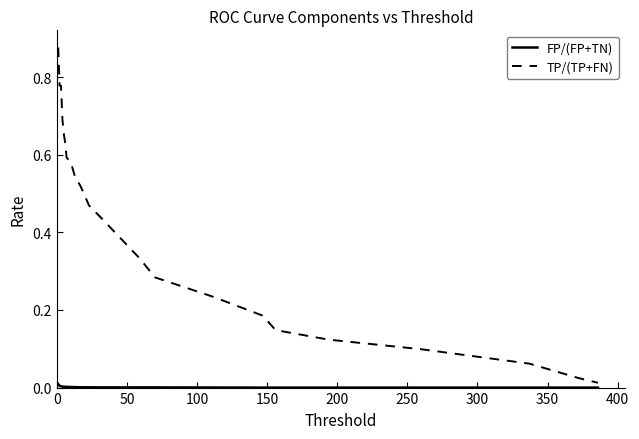

Which series has the largest range (max minus min)?

TP/(TP+FN)